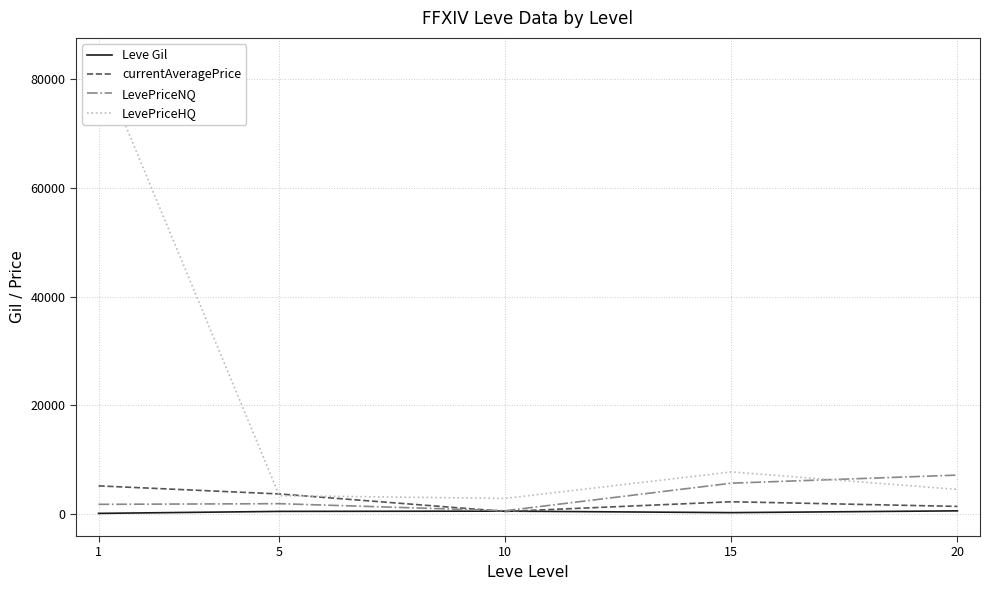

Which series ends up on top after the final intersection of LevePriceHQ and currentAveragePrice?

LevePriceHQ